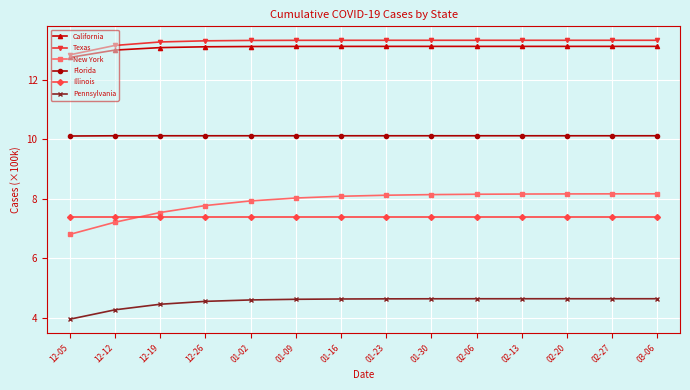

Count the Florida values in the range 10 to 11.

14